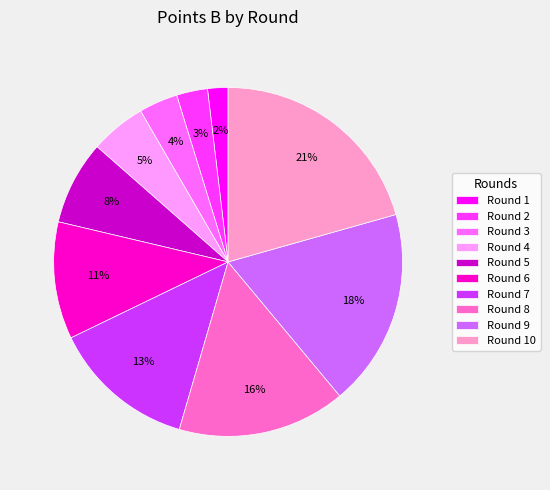

Is there any slice that represents more than half of the pie?

No